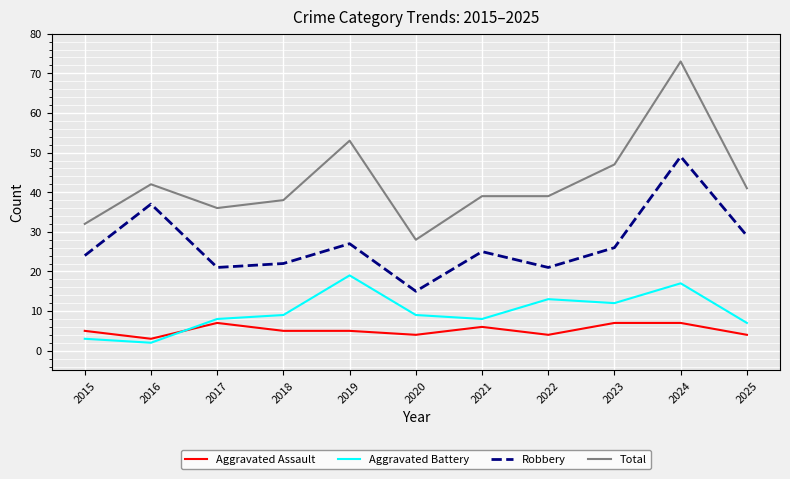

The Aggravated Assault series shows 10 at 2023. True or false?

False